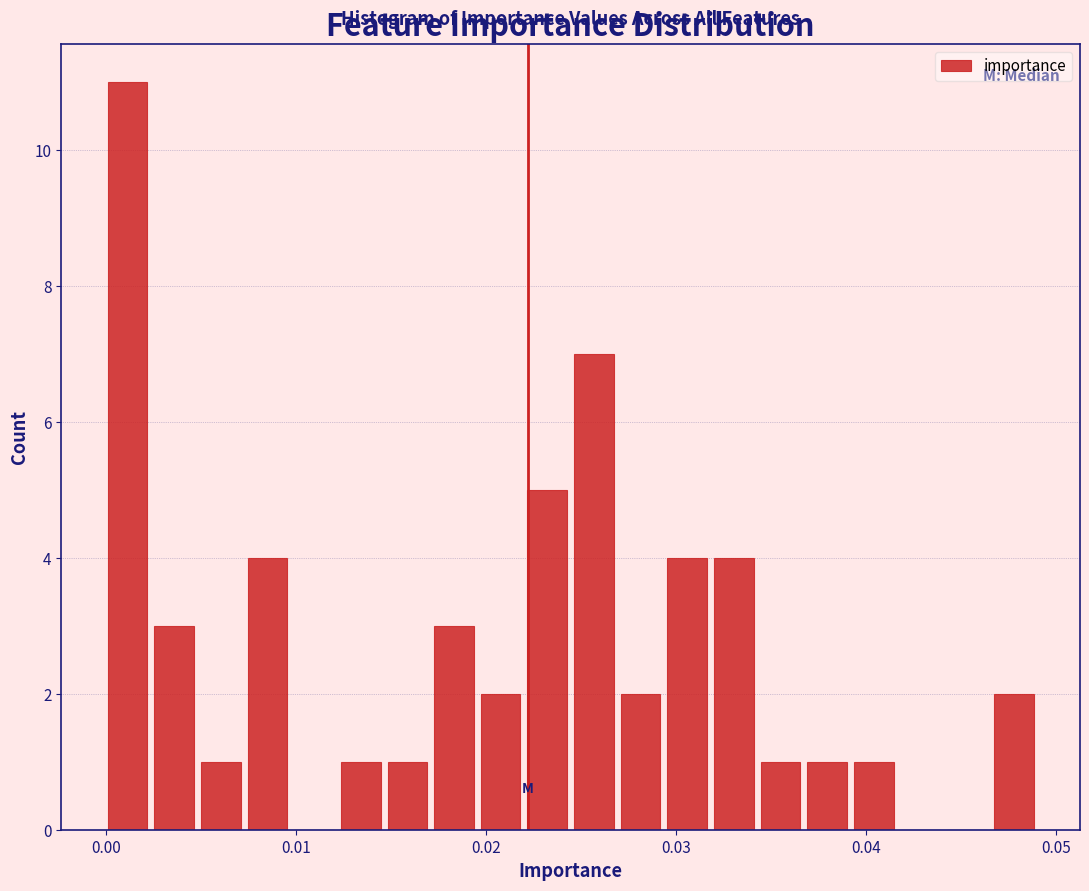

Around what value on the x-axis is the tallest bar? Give the approximate position of its centre, as read against the axis.

0.001